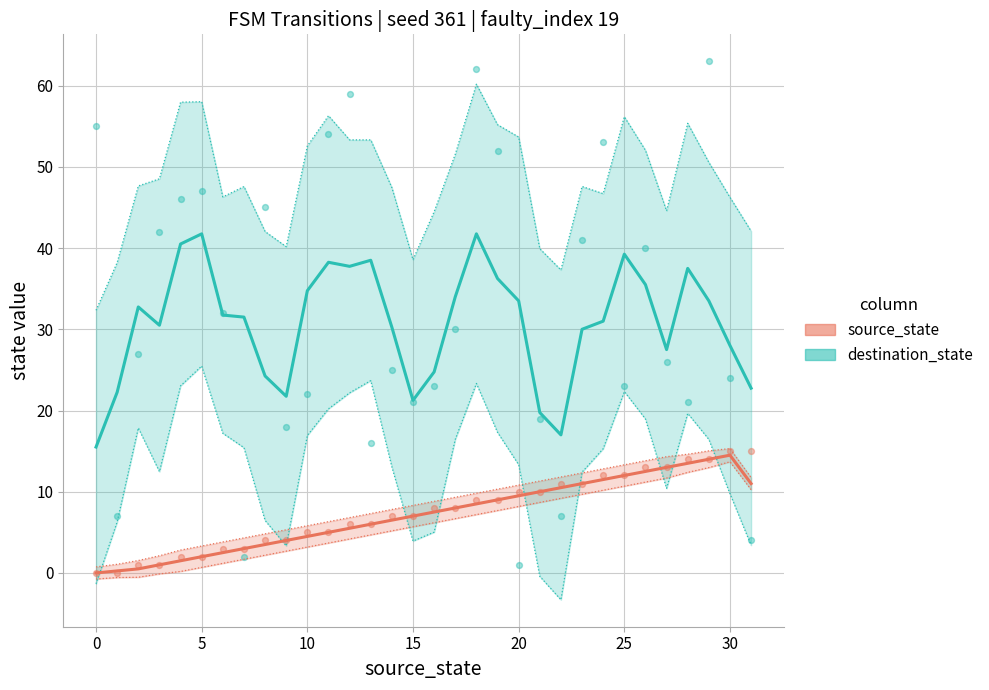

Which series reaches the minimum Y coordinate?

source_state